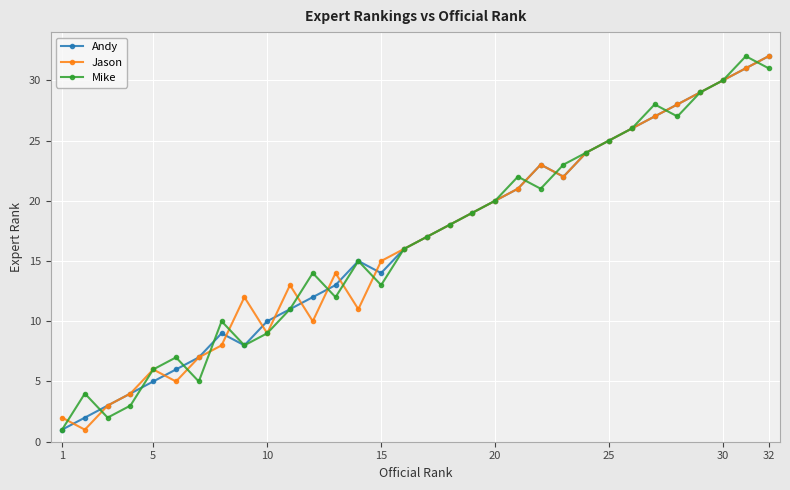

In Jason, how many points are lower than both neighbors (excluding endpoints)?

6